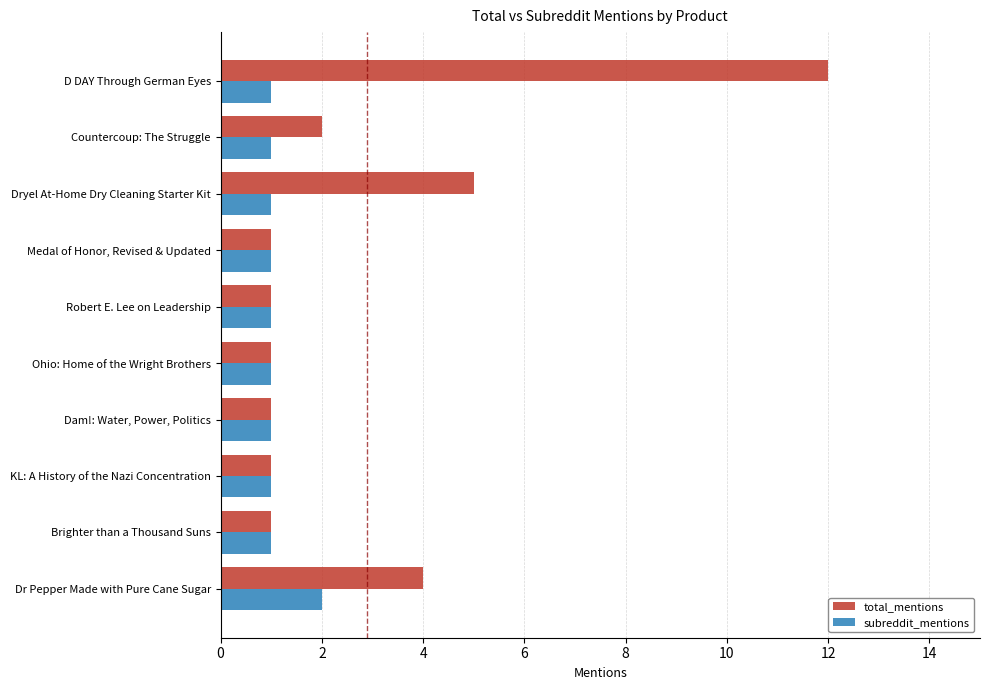

The value of subreddit_mentions at Dr Pepper Made with Pure Cane Sugar is 3. True or false?

False